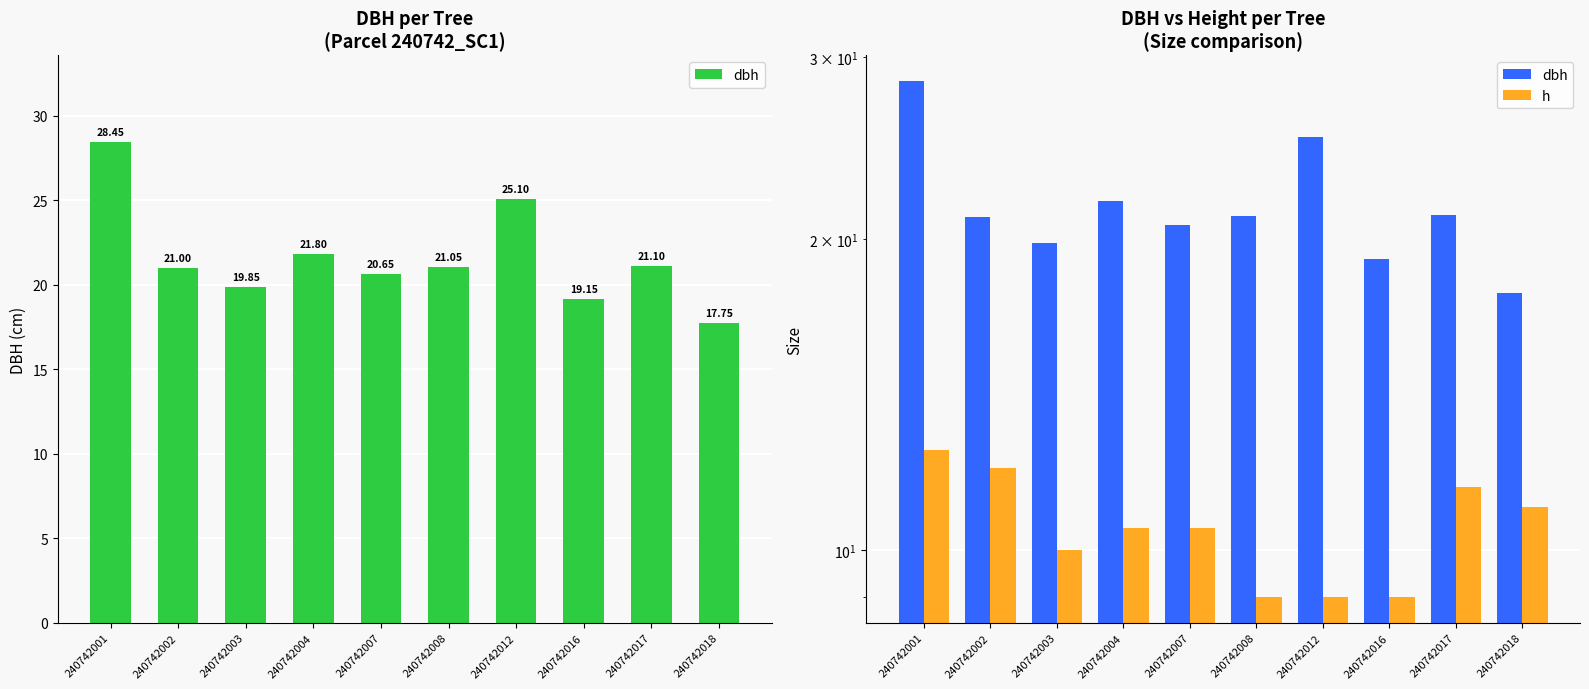

Is it true that dbh equals 7.1 at 240742003?

False